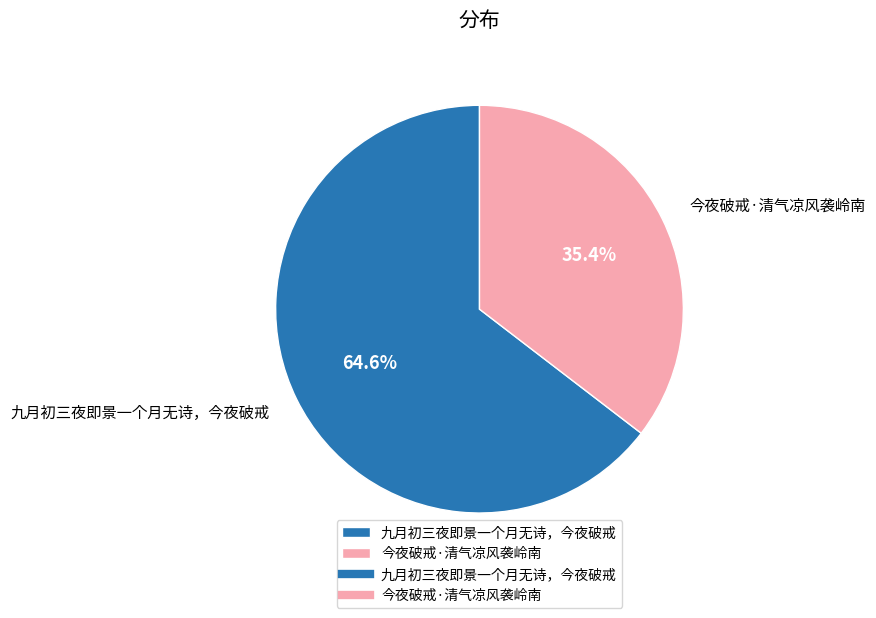

Approximately how many times larger is the value at 九月初三夜即景一个月无诗，今夜破戒 compared to 今夜破戒·清气凉风袭岭南?

1.8